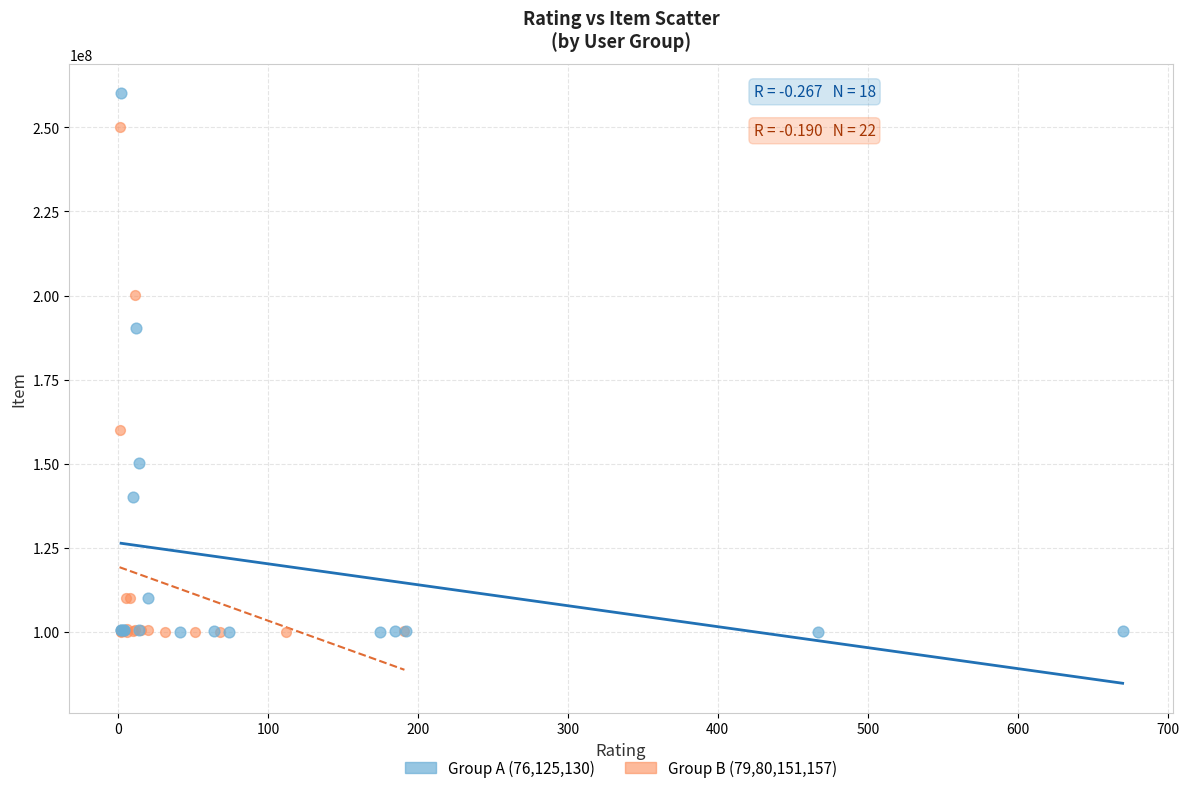

What are all the series names shown in the legend?

Group A (76,125,130), Group B (79,80,151,157)